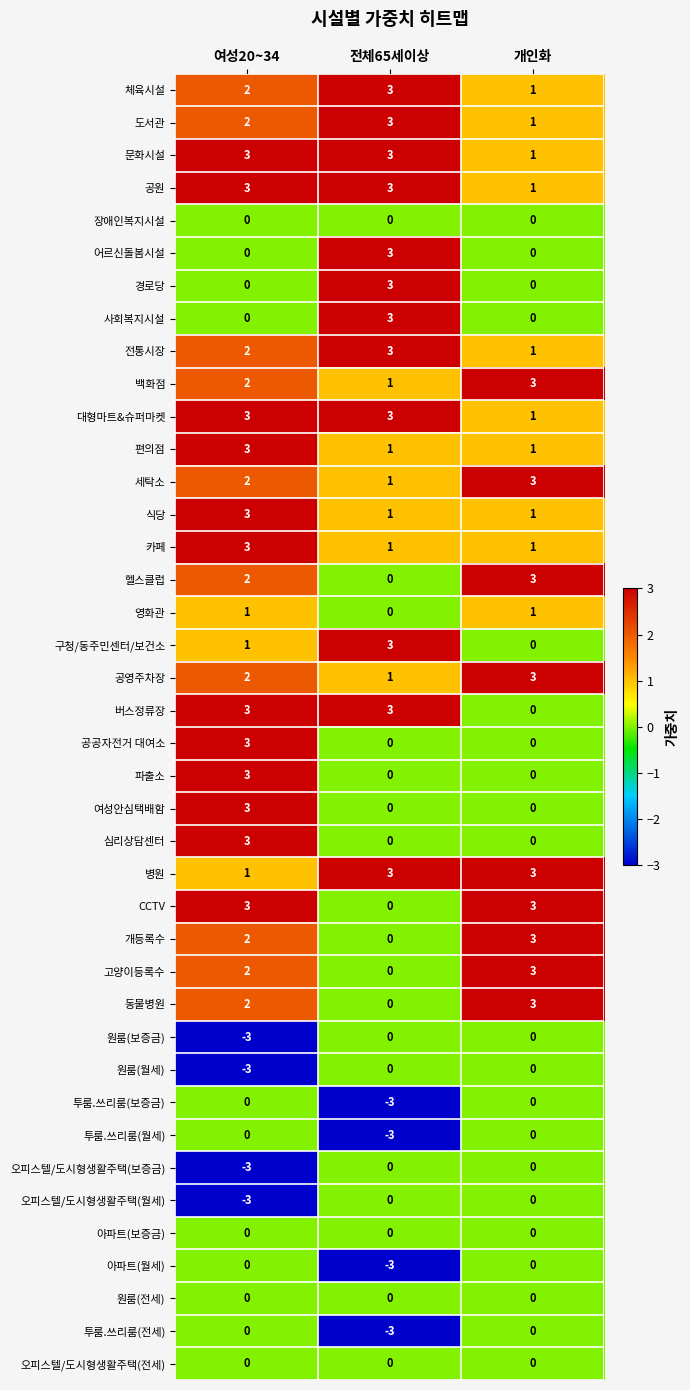

What is the sum of all 구청/동주민센터/보건소 values?

4